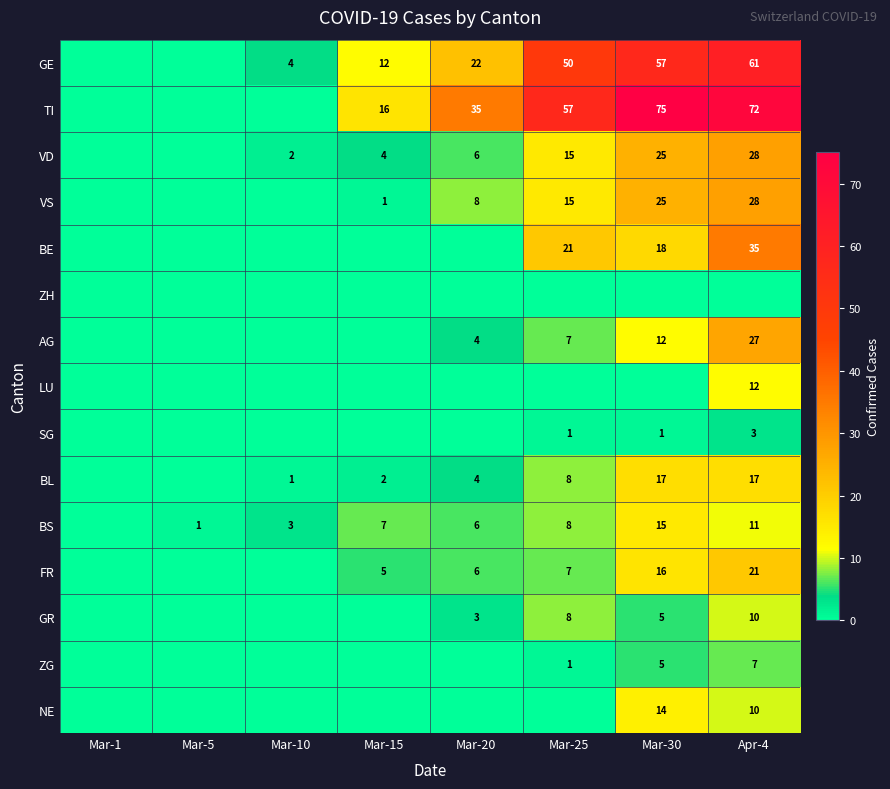

Between Apr-4 and Mar-10, which is larger?

Apr-4